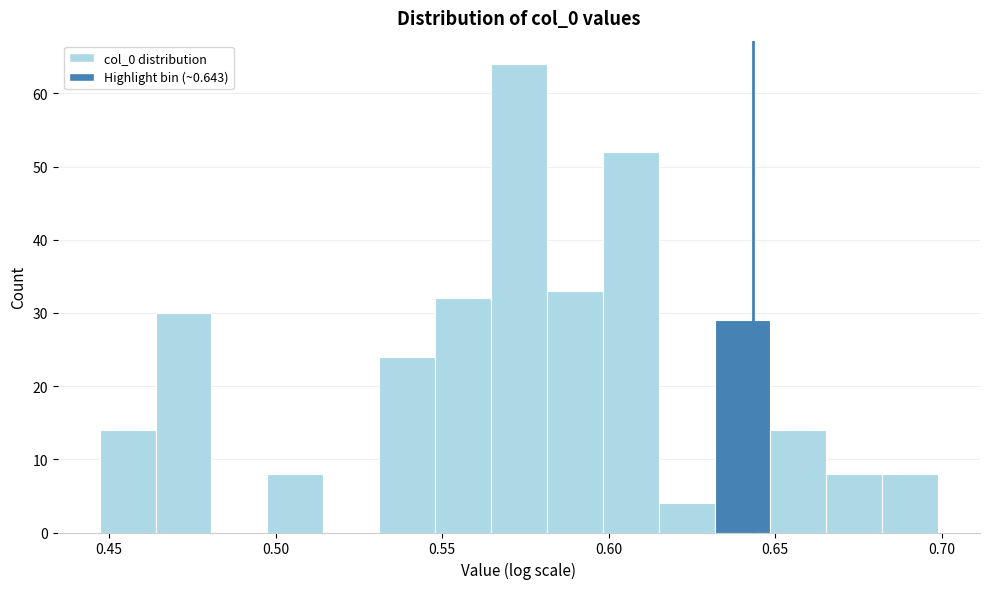

Around what value on the x-axis is the tallest bar? Give the approximate position of its centre, as read against the axis.

0.575